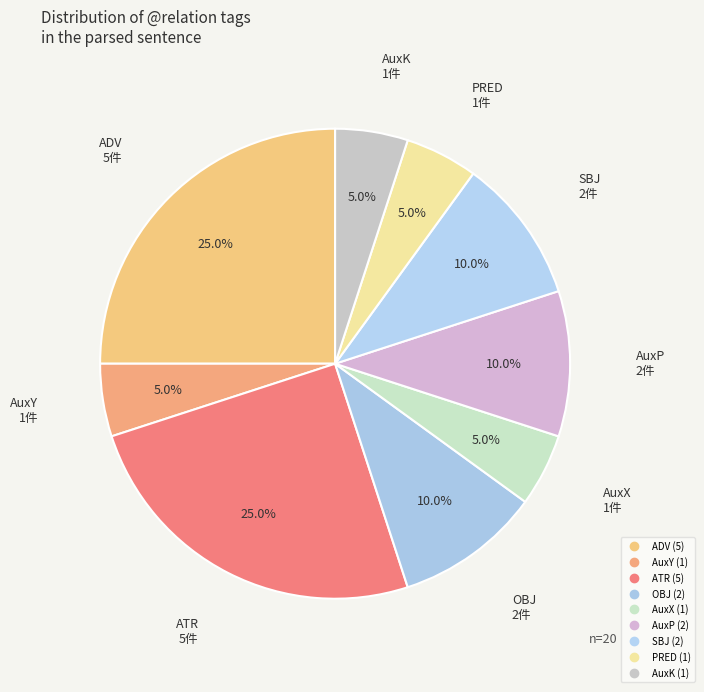

To the nearest percent, what is the difference between the ADV and AuxY slice percentages?

20%